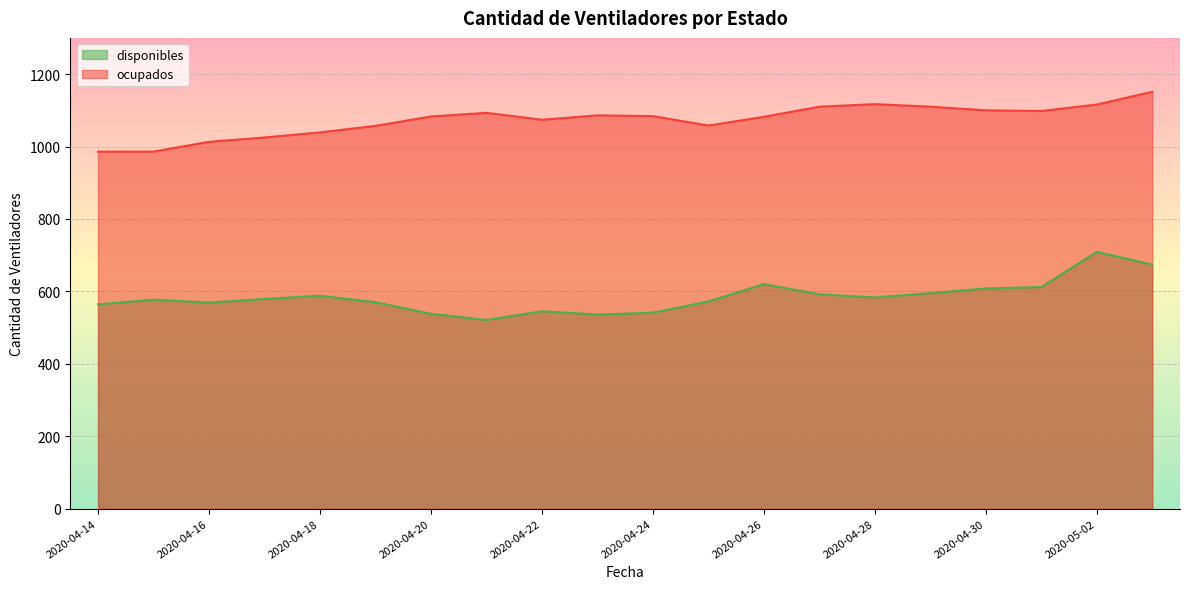

Between 2020-04-15 and 2020-04-21, which series saw the biggest shift?

ocupados